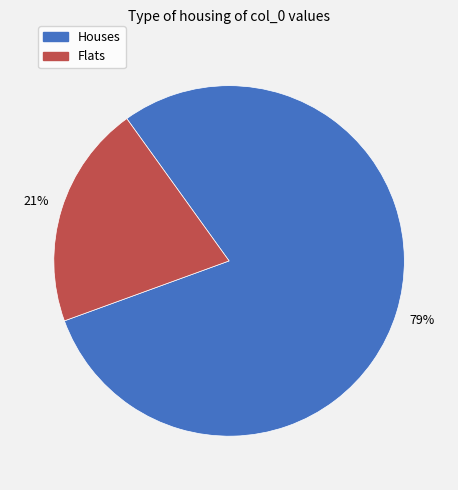

Combined, do Houses and Flats account for over 50%?

Yes